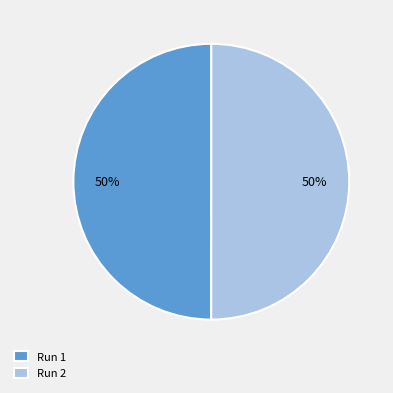

Combined, do Run 2 and Run 1 account for over 50%?

Yes